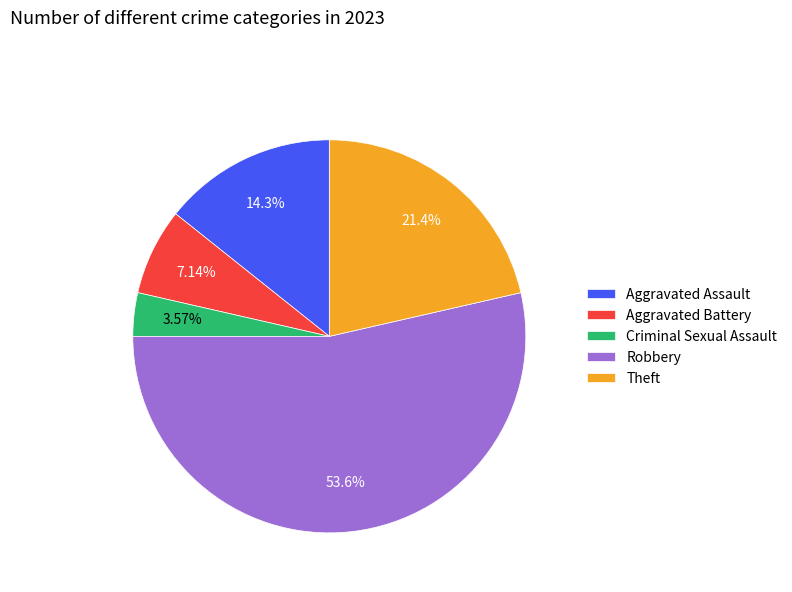

Combined, what portion of the pie is Aggravated Assault and Criminal Sexual Assault?

17.9%